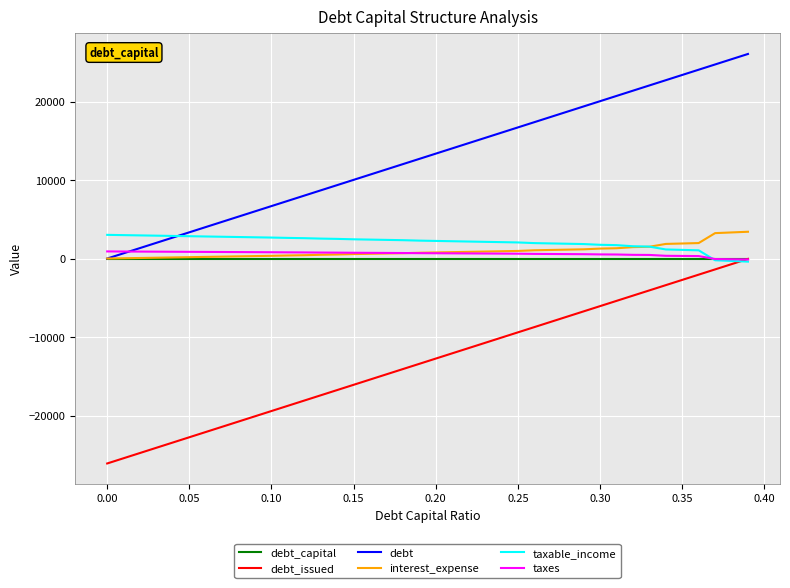

Which series has the largest total across all categories?

debt